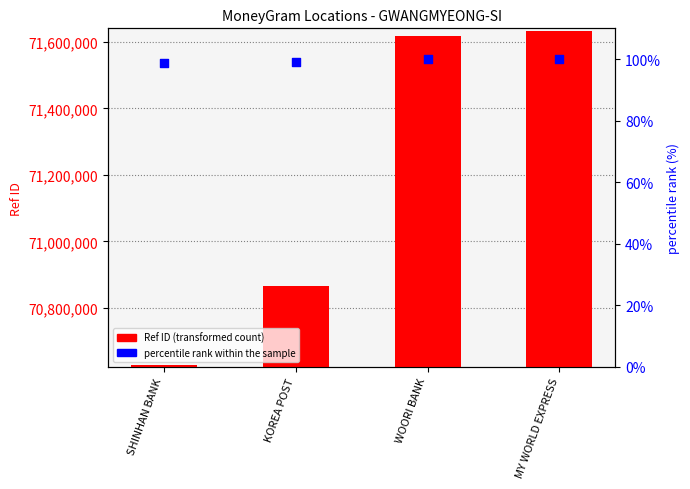

At how many categories does at least one series exceed 6683663?

4